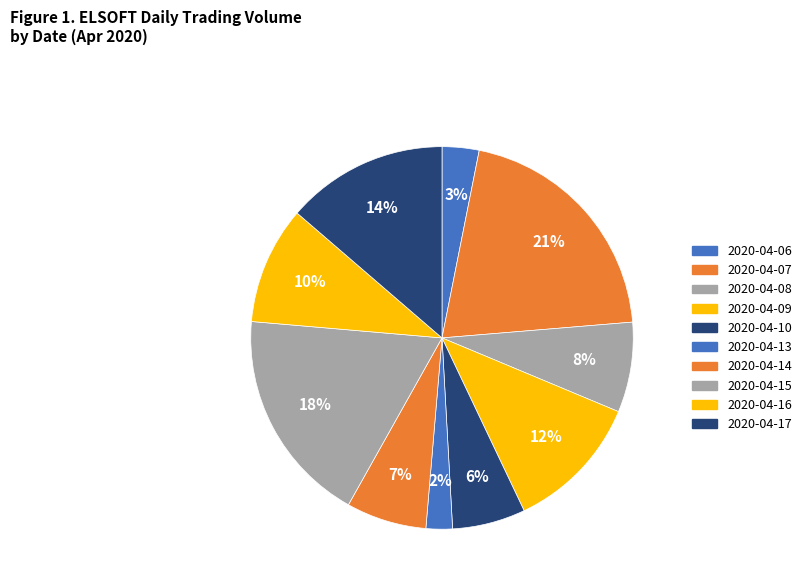

What percentage is NOT represented by 2020-04-16?

90.1%